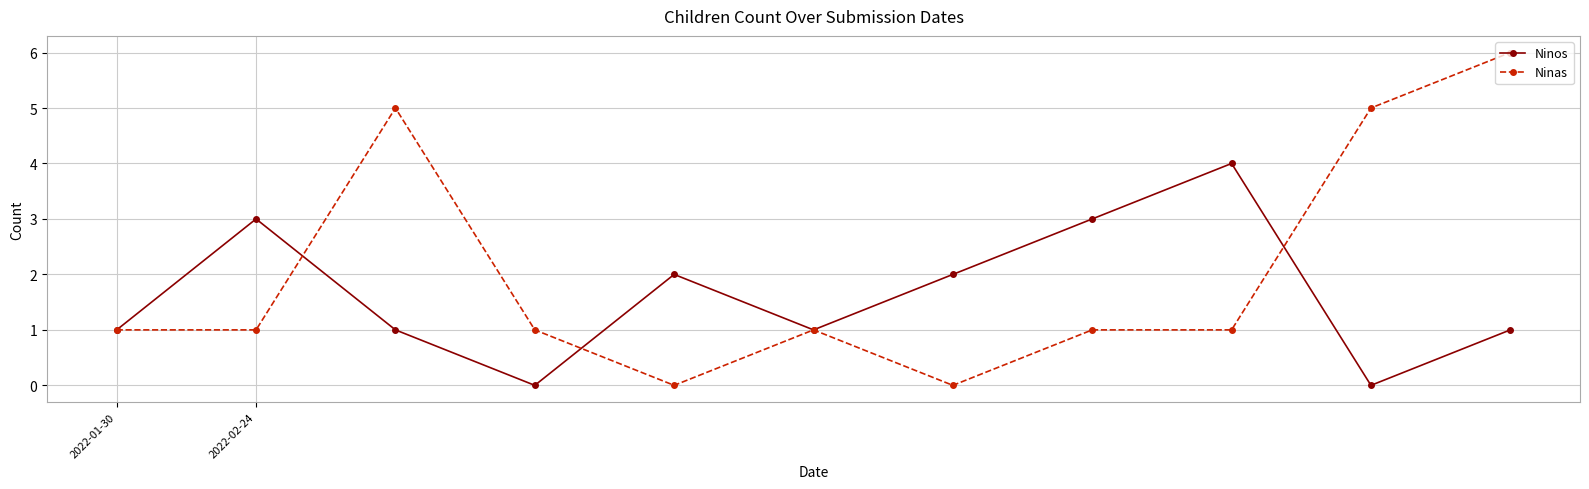

Rank the series by their maximum value, from highest to lowest.

Ninas, Ninos